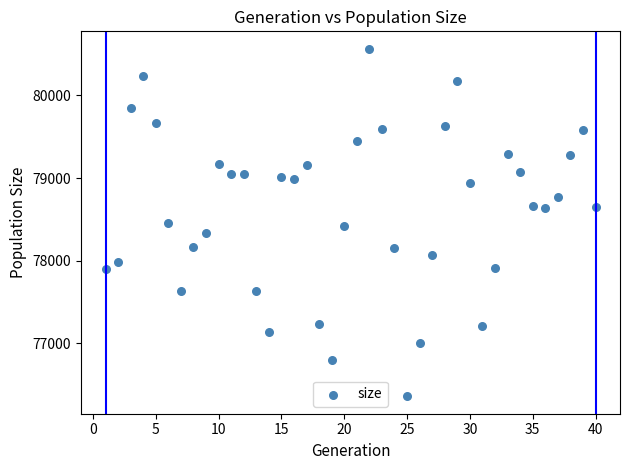

What is the range of X values (max minus min)?

39